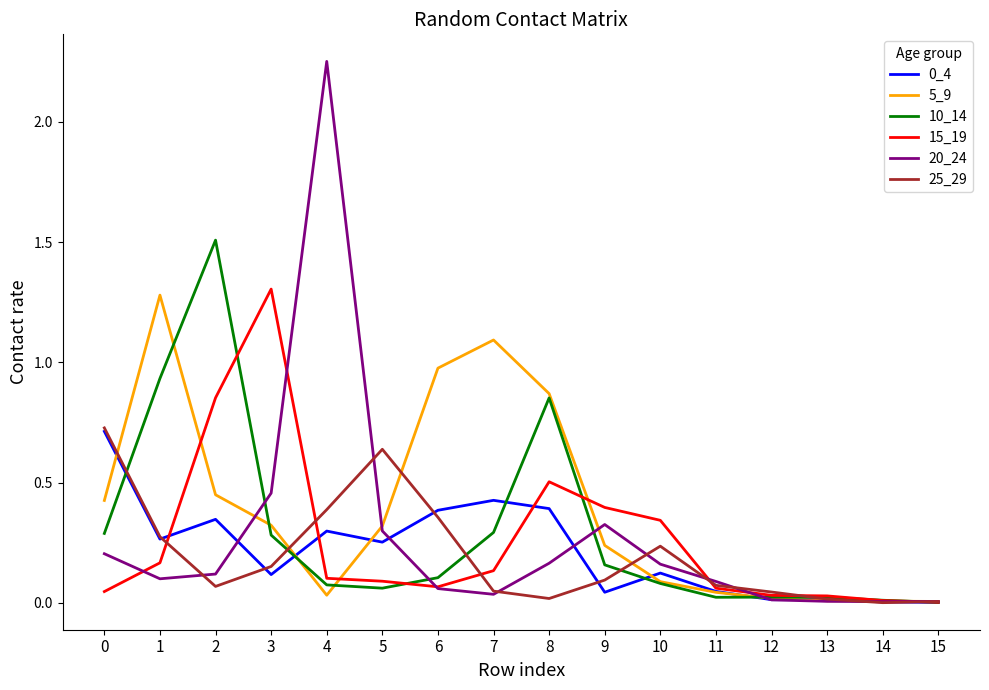

The 25_29 series shows 0.1 at 2. True or false?

True